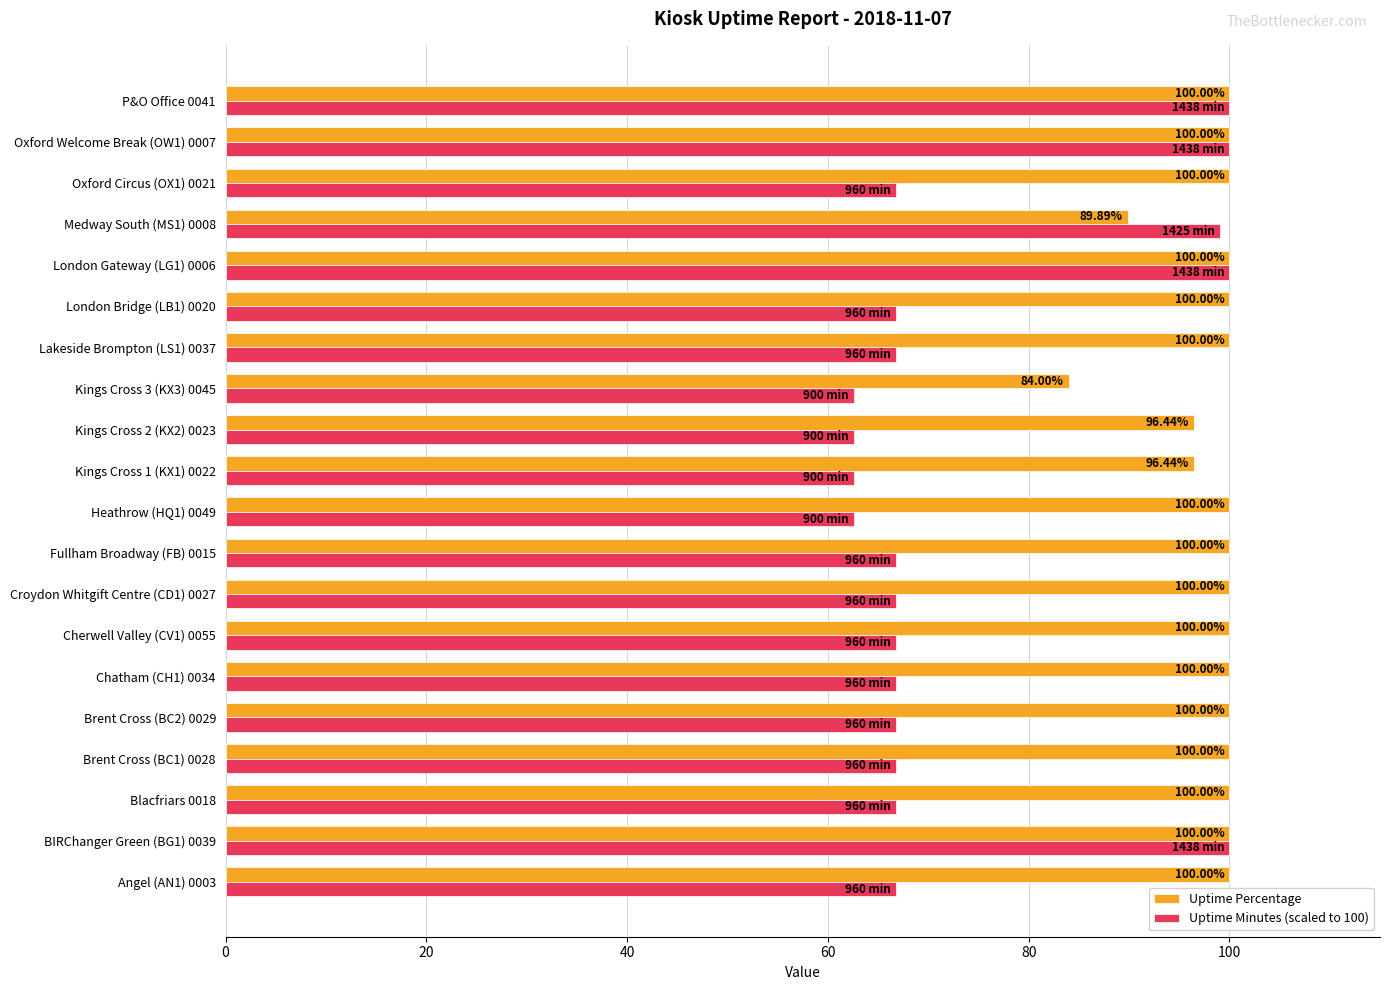

Which series has the largest total across all categories?

Uptime Percentage